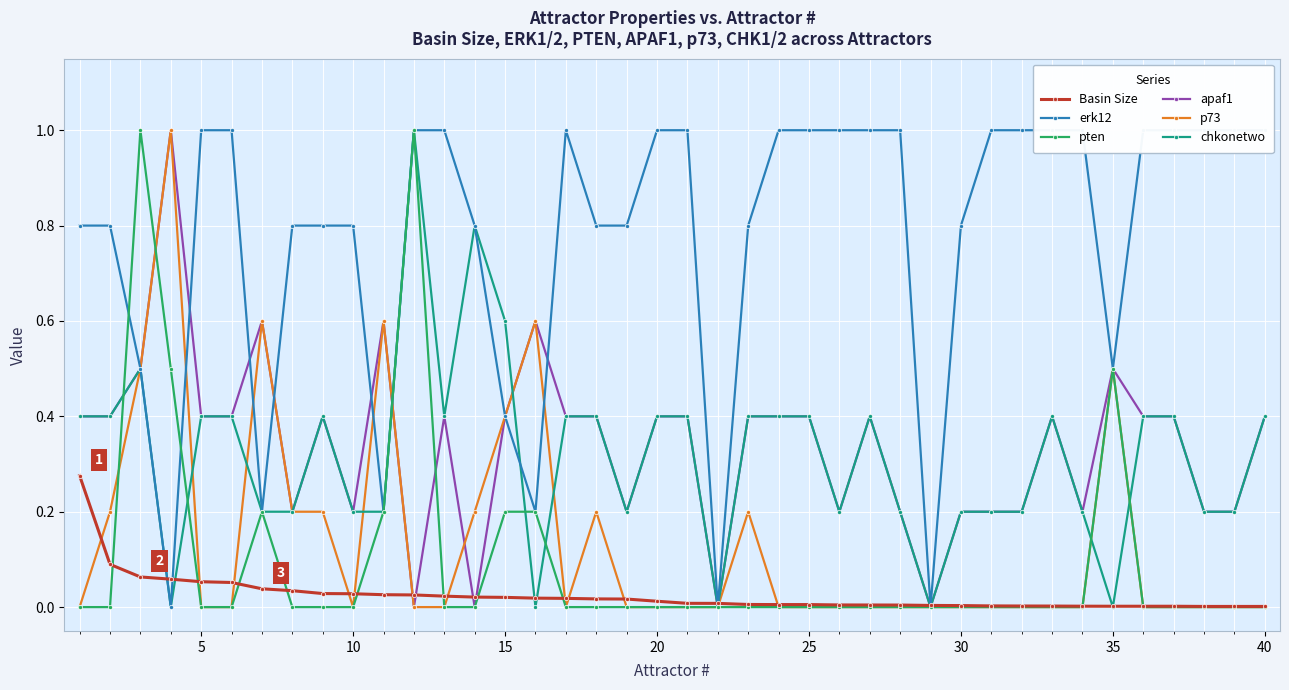

Is it true that chkonetwo equals 0.1 at 10?

False